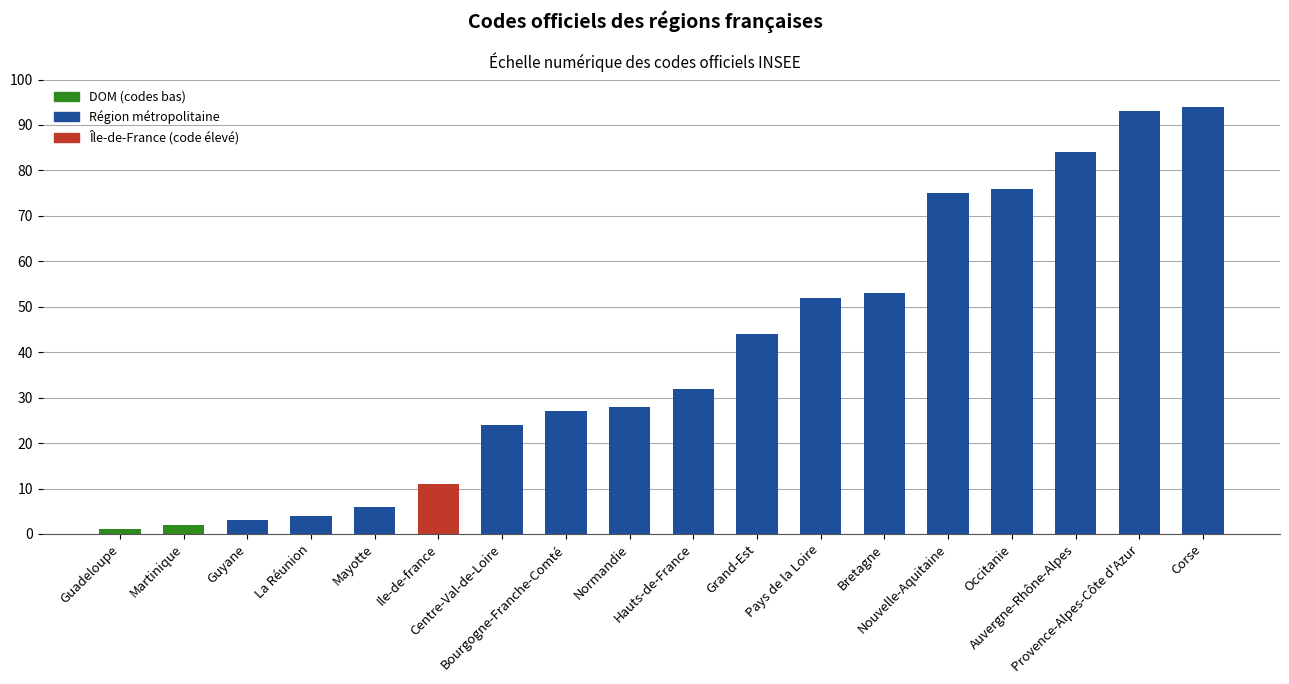

What is the label of the 4th bar from the left?

La Réunion